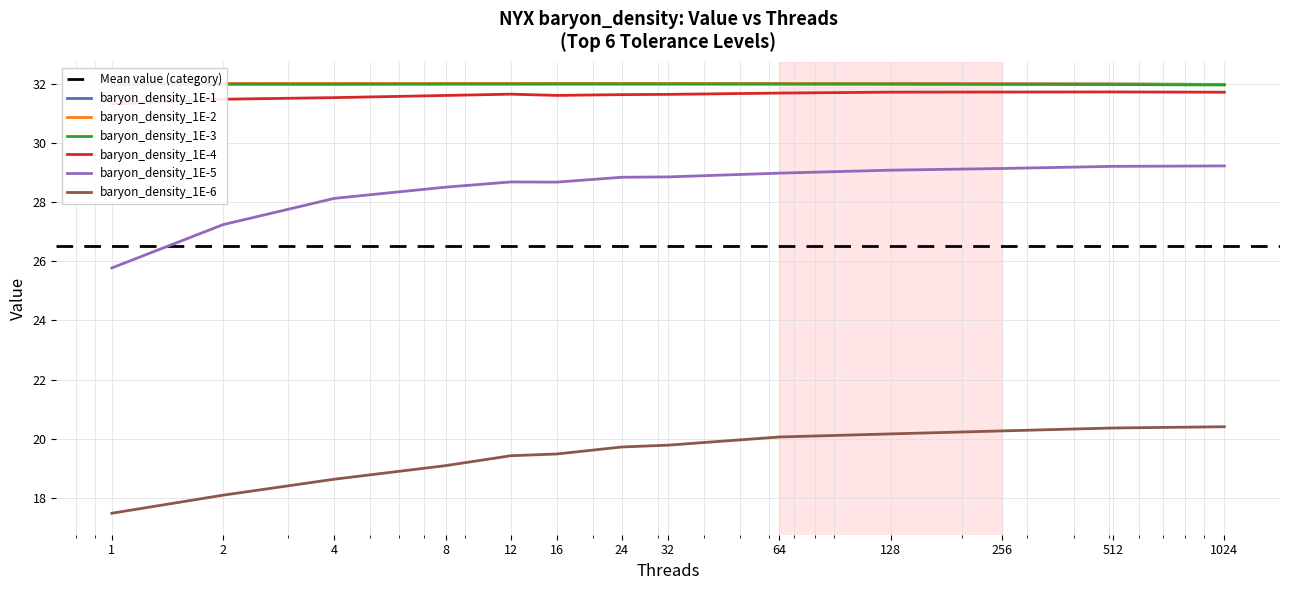

Reading left to right, what are all the values shown in this chart?

baryon_density_1E-1: 32.0	32.0	32.0	32.0	32.0	32.0	32.0	32.0	32.0	32.0	32.0	32.0	32.0
baryon_density_1E-2: 32.0	32.0	32.0	32.0	32.0	32.0	32.0	32.0	32.0	32.0	32.0	32.0	32.0
baryon_density_1E-3: 32.0	32.0	32.0	32.0	32.0	32.0	32.0	32.0	32.0	32.0	32.0	32.0	31.9
baryon_density_1E-4: 31.3	31.5	31.5	31.6	31.6	31.6	31.6	31.6	31.7	31.7	31.7	31.7	31.7
baryon_density_1E-5: 25.8	27.2	28.1	28.5	28.7	28.7	28.8	28.8	29.0	29.1	29.1	29.2	29.2
baryon_density_1E-6: 17.5	18.1	18.6	19.1	19.4	19.5	19.7	19.8	20.1	20.2	20.3	20.4	20.4